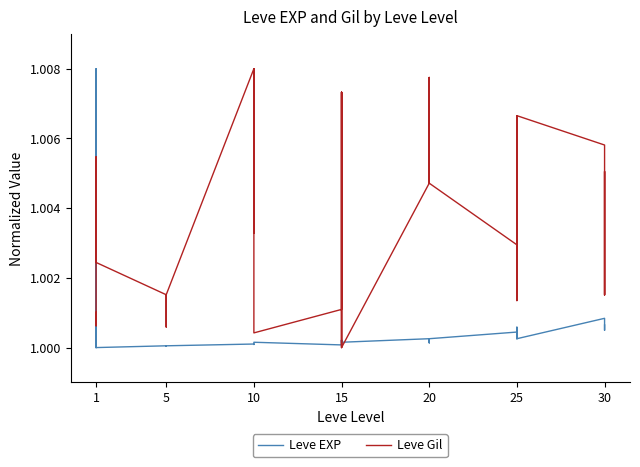

At how many categories does at least one series exceed 1?

40